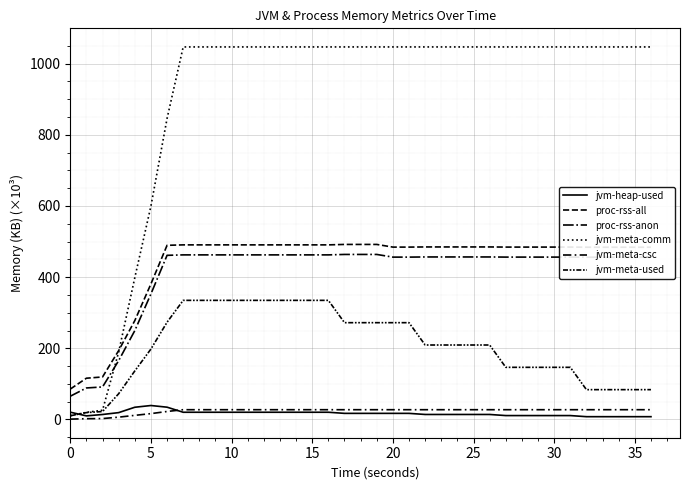

What is the minimum value for jvm-meta-used?

10.4